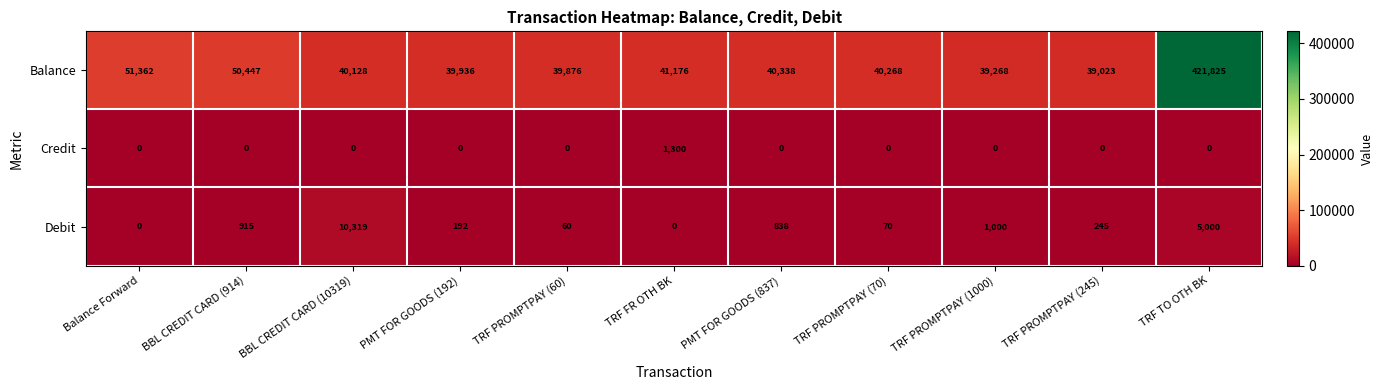

At TRF FR OTH BK, list the series in order from smallest to largest.

Debit, Credit, Balance